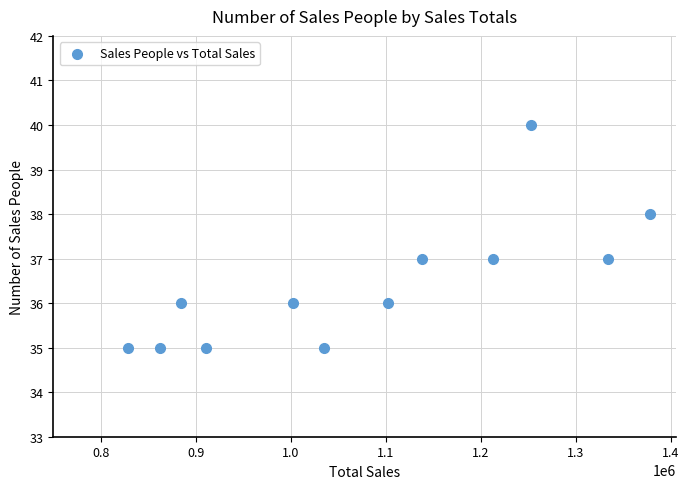

What is the range of Y values (max minus min)?

5